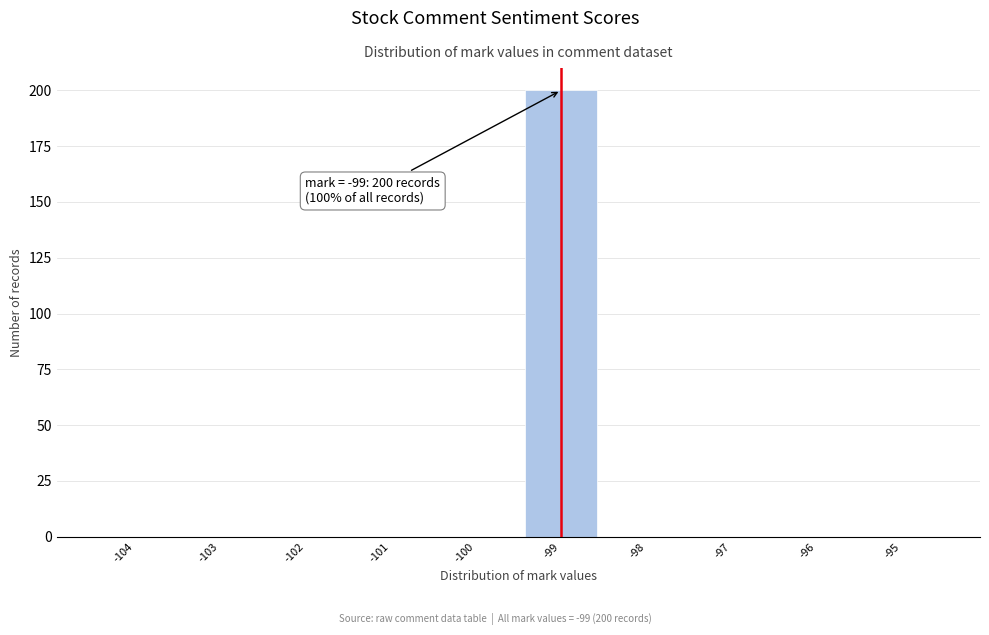

Which range on the x-axis has the tallest bar?

-99.5 to -98.5